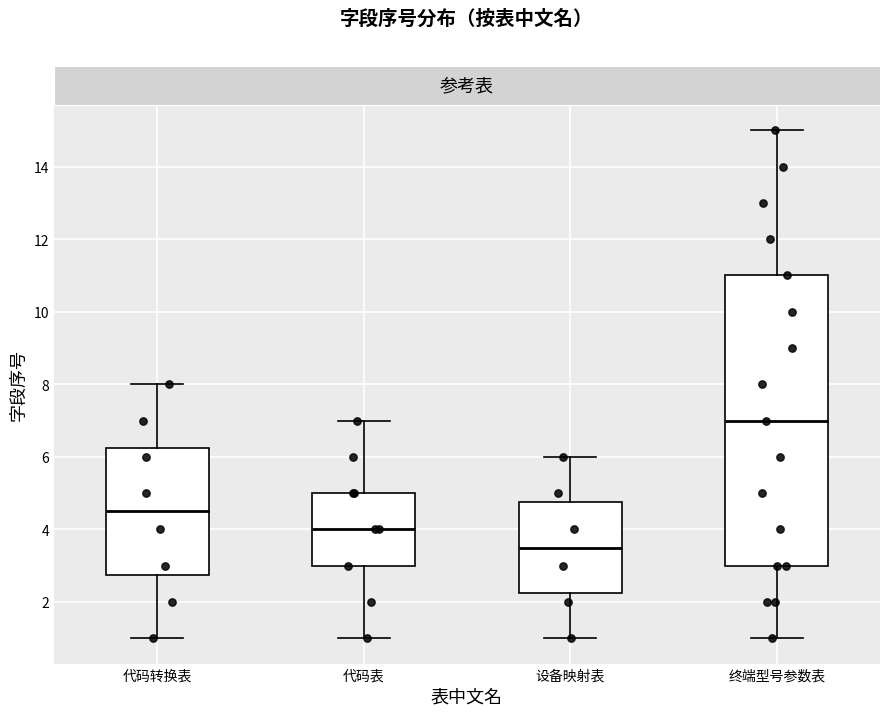

Which box's median line is the lowest?

设备映射表